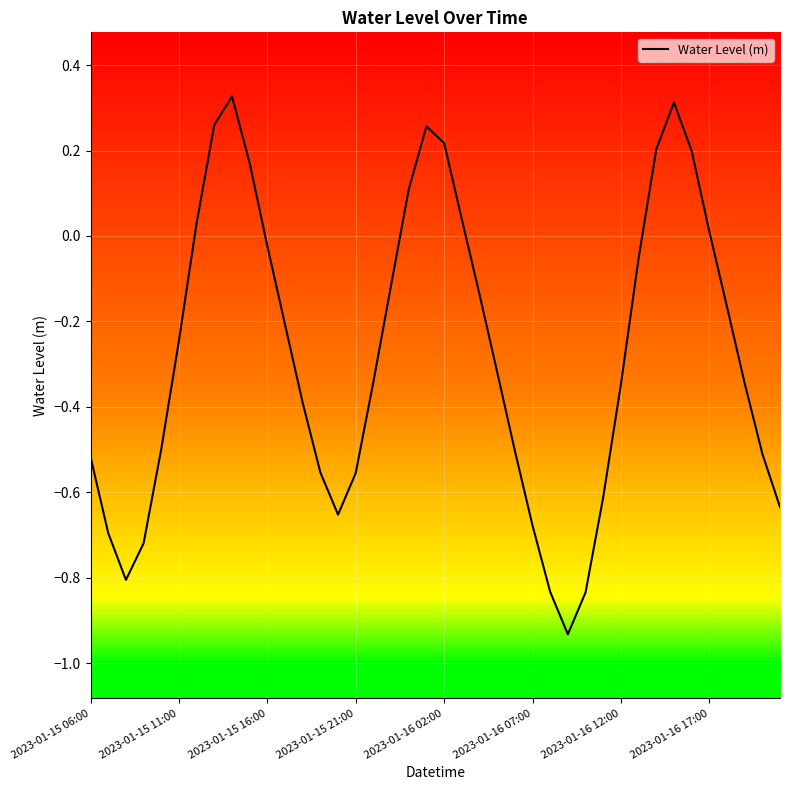

What is the difference between the maximum and minimum values?

1.3